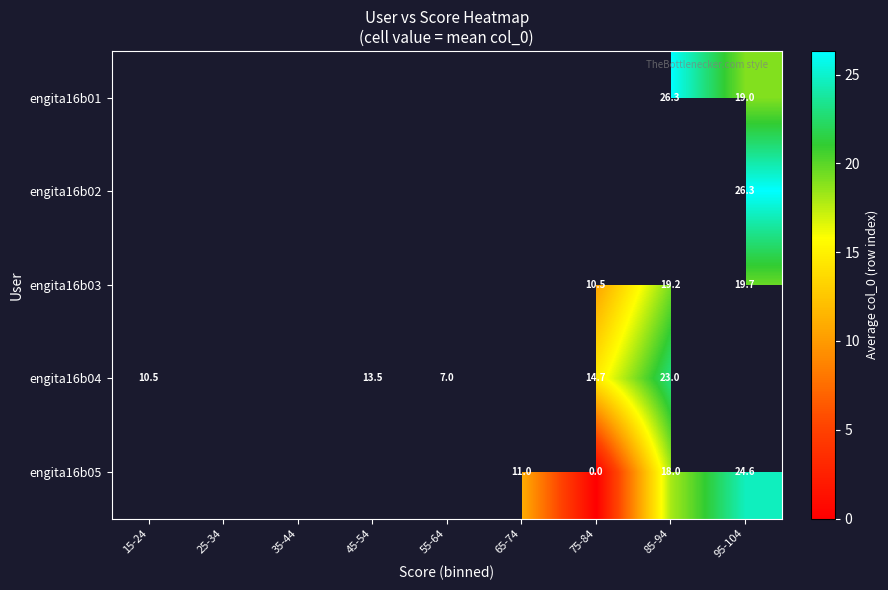

How many data points in engita16b04 are less than 13?

2